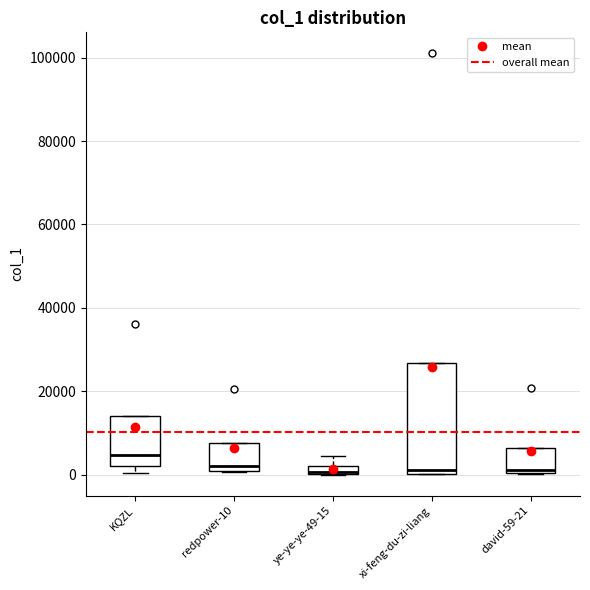

Comparing the boxes themselves (not the whiskers), which one is the tallest?

xi-feng-du-zi-liang